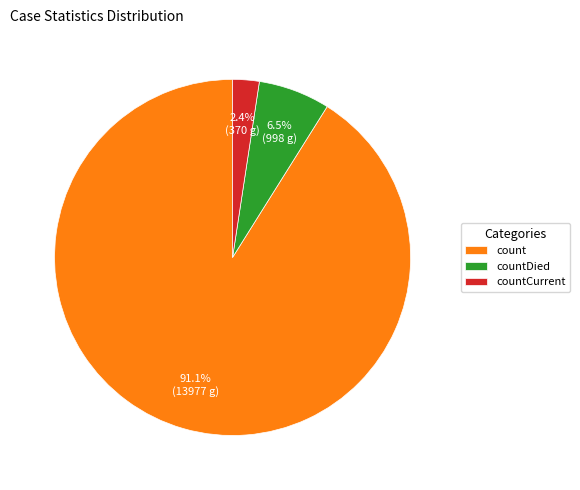

Does any single category account for the majority?

Yes